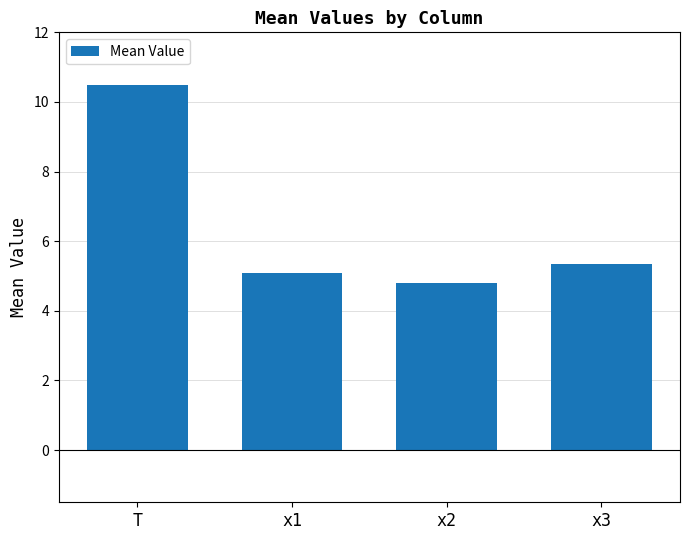

At which label is the value closest to 7?

x3